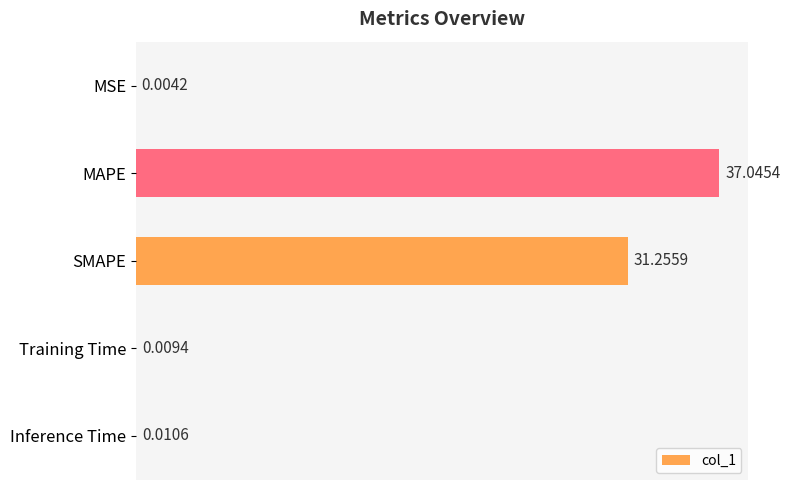

Which has a higher value, SMAPE or MAPE?

MAPE